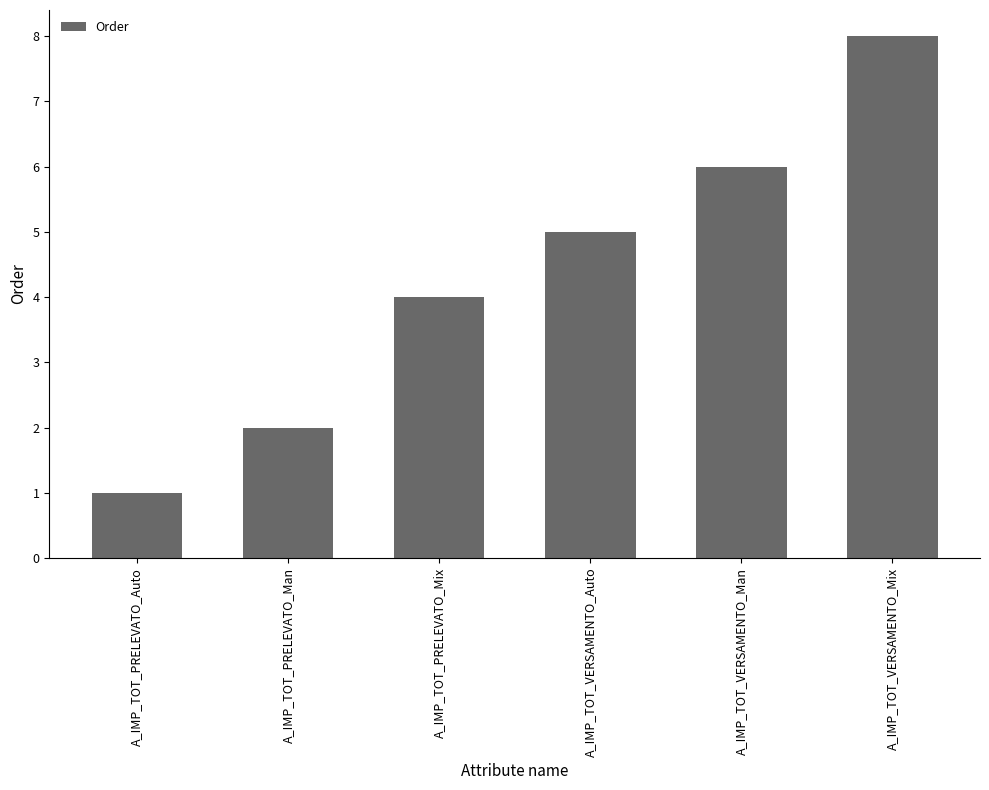

Reading left to right, transcribe all the data shown in this chart.

1	2	4	5	6	8